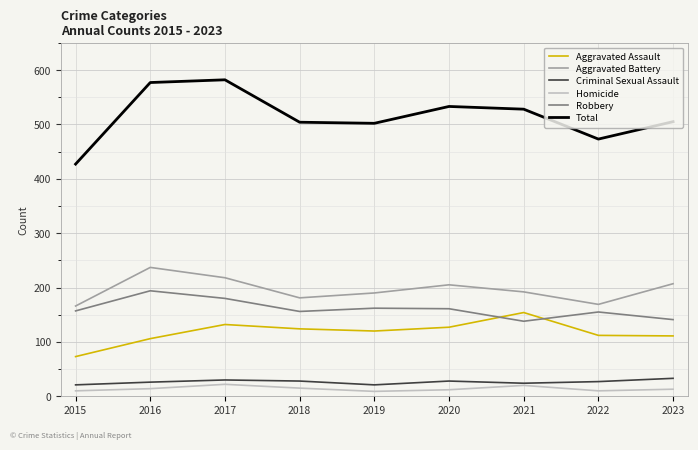

In Criminal Sexual Assault, how many points are higher than both neighbors (excluding endpoints)?

2